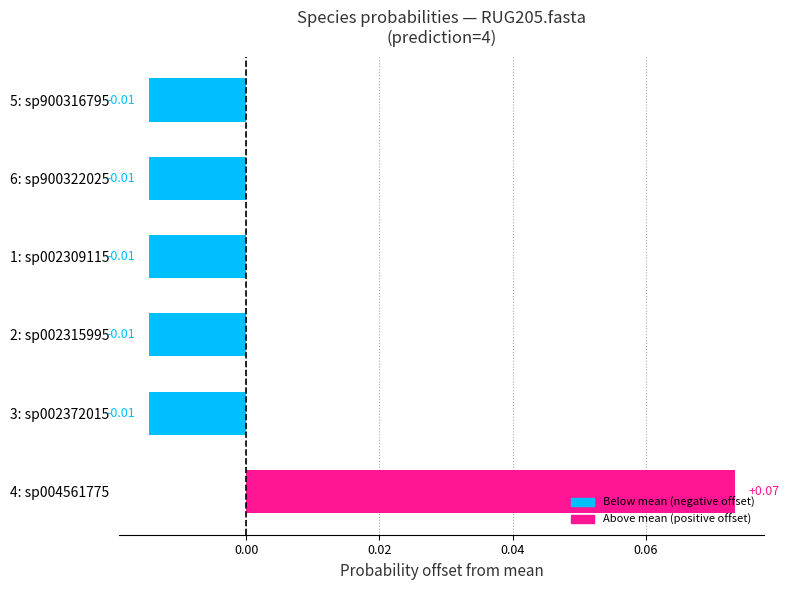

Which has a higher value, 5: sp900316795 or 4: sp004561775?

4: sp004561775